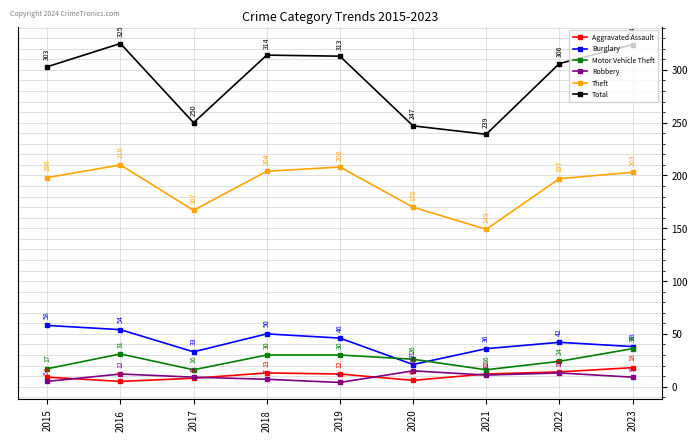

What is the value of the Theft point at the 5th from the left?

208